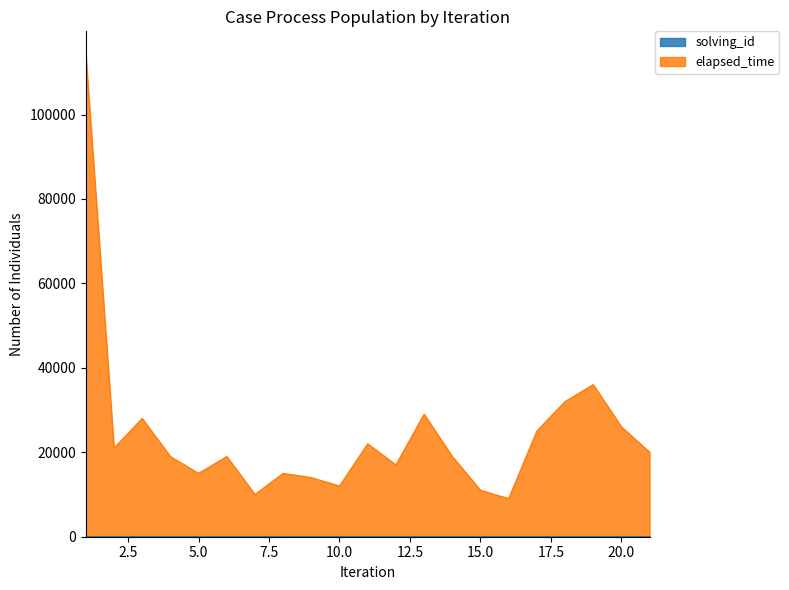

What is the smallest value displayed?

1